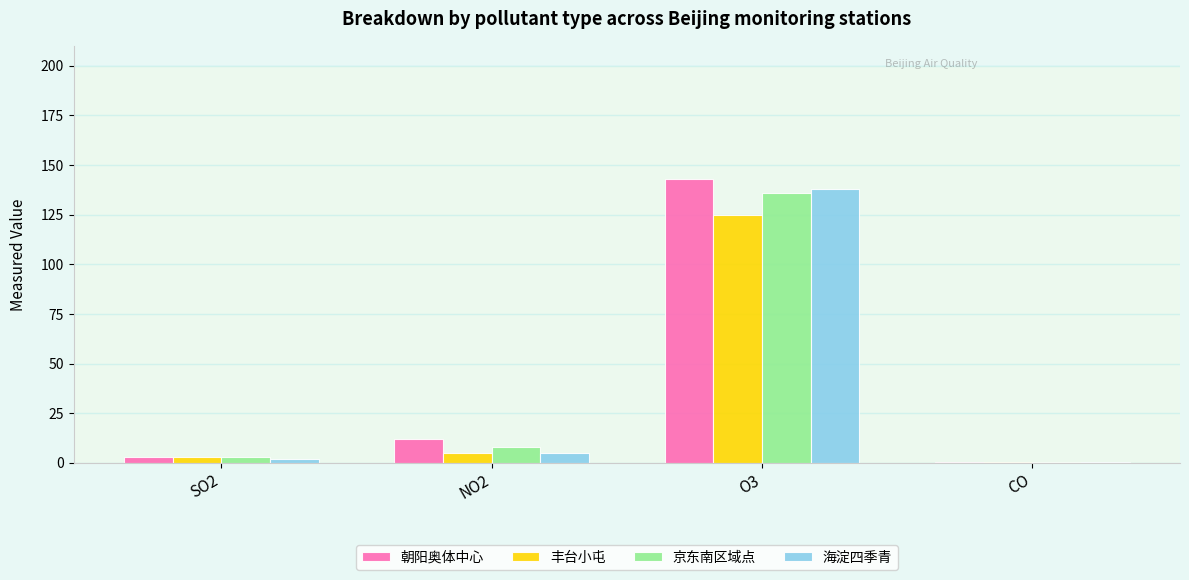

Where is 朝阳奥体中心 nearest to the value 71?

NO2